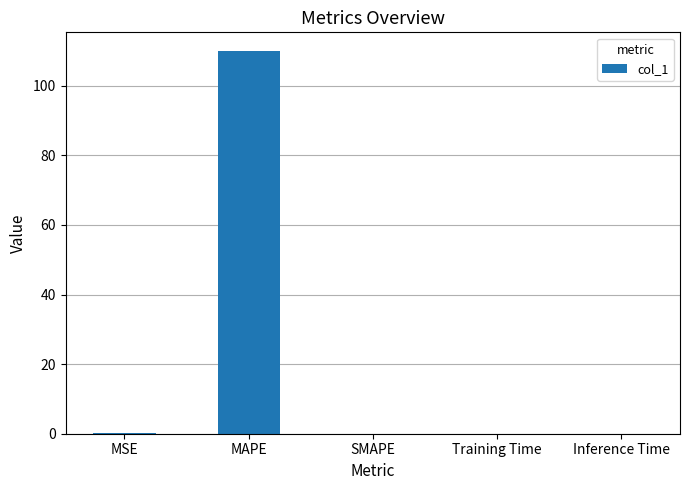

What is the change in value from MSE to SMAPE?

-0.1